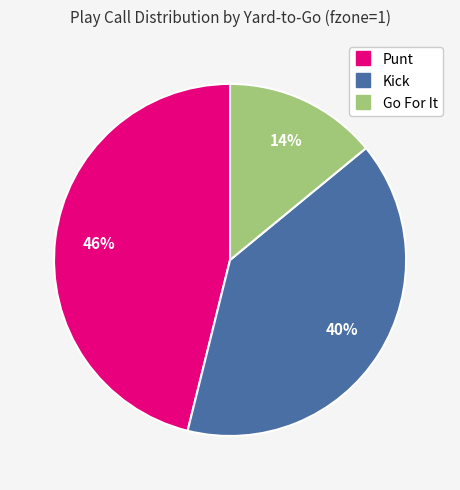

Does any single category account for the majority?

No